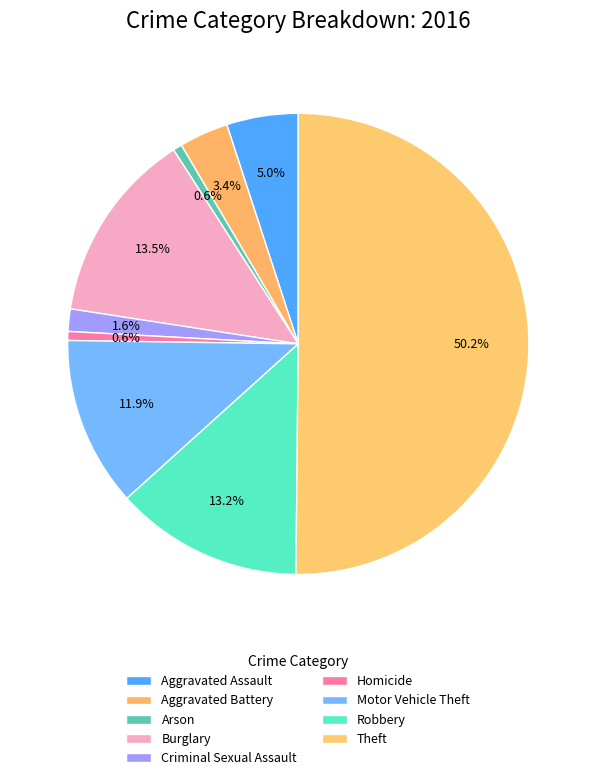

How many segments does this pie chart have?

9